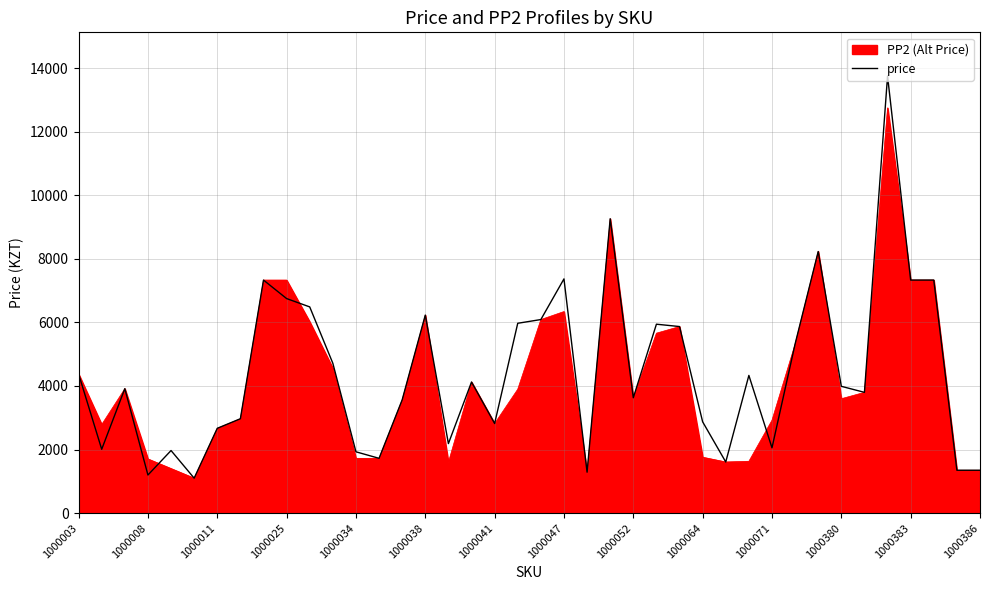

List the labels in order of value, largest first.

35, 23, 32, 21, 1000052, 36, 37, 1000064, 1000071, 15, 20, 19, 25, 26, 31, 1000380, 1000003, 29, 17, 33, 1000011, 34, 24, 14, 1000047, 27, 18, 1000041, 16, 30, 1000008, 1000034, 1000383, 1000386, 28, 38, 39, 22, 1000025, 1000038